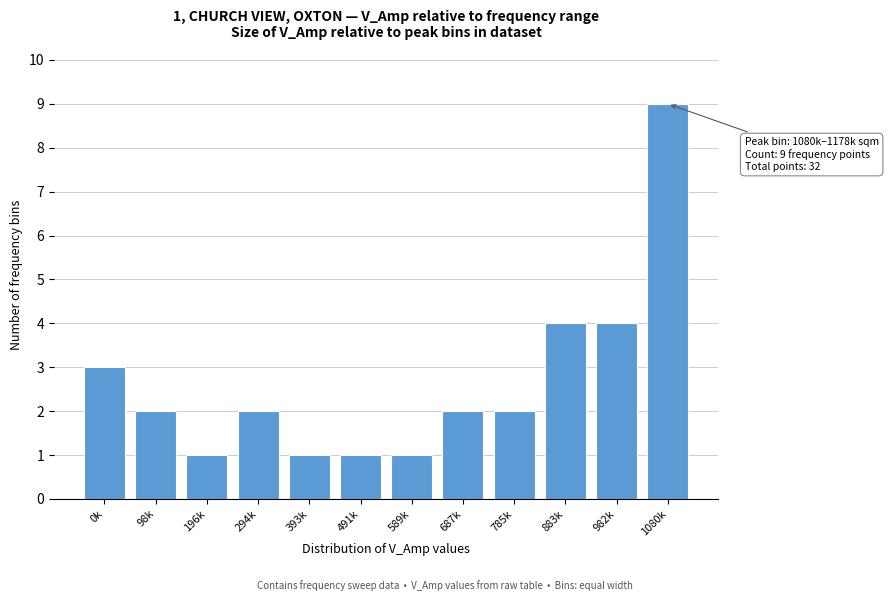

Reading right to left, transcribe all the data shown in this chart.

9	4	4	2	2	1	1	1	2	1	2	3